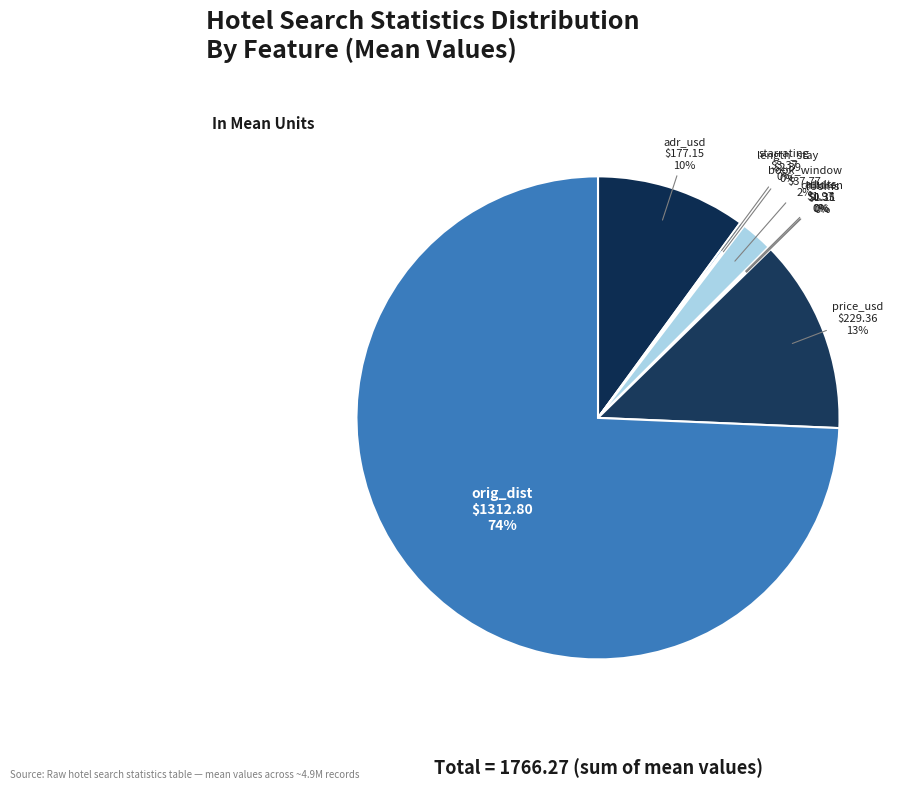

True or false: book_window accounts for 2% of the total.

True